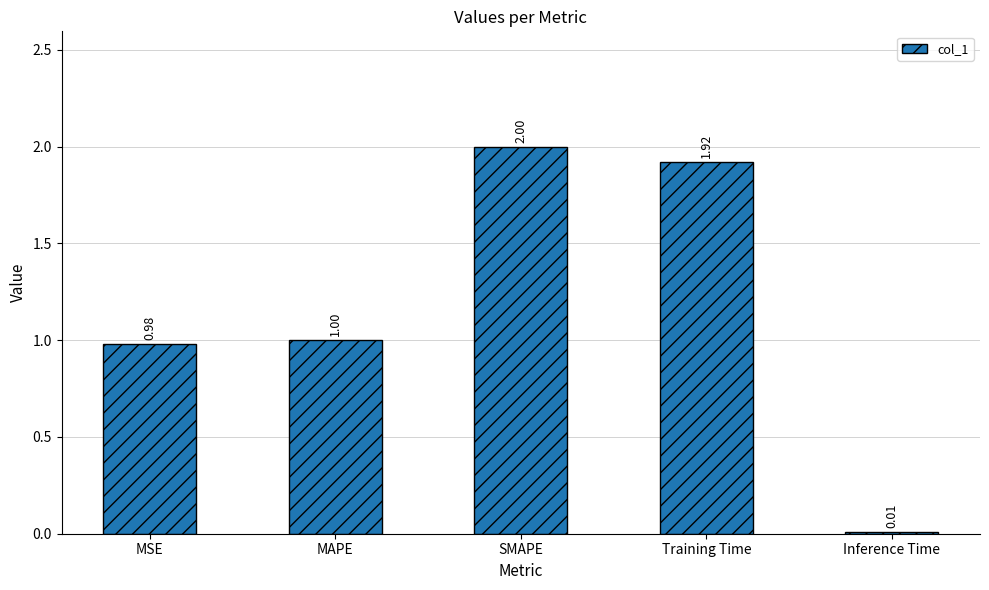

List the labels in order of value, smallest first.

Inference Time, MSE, MAPE, Training Time, SMAPE